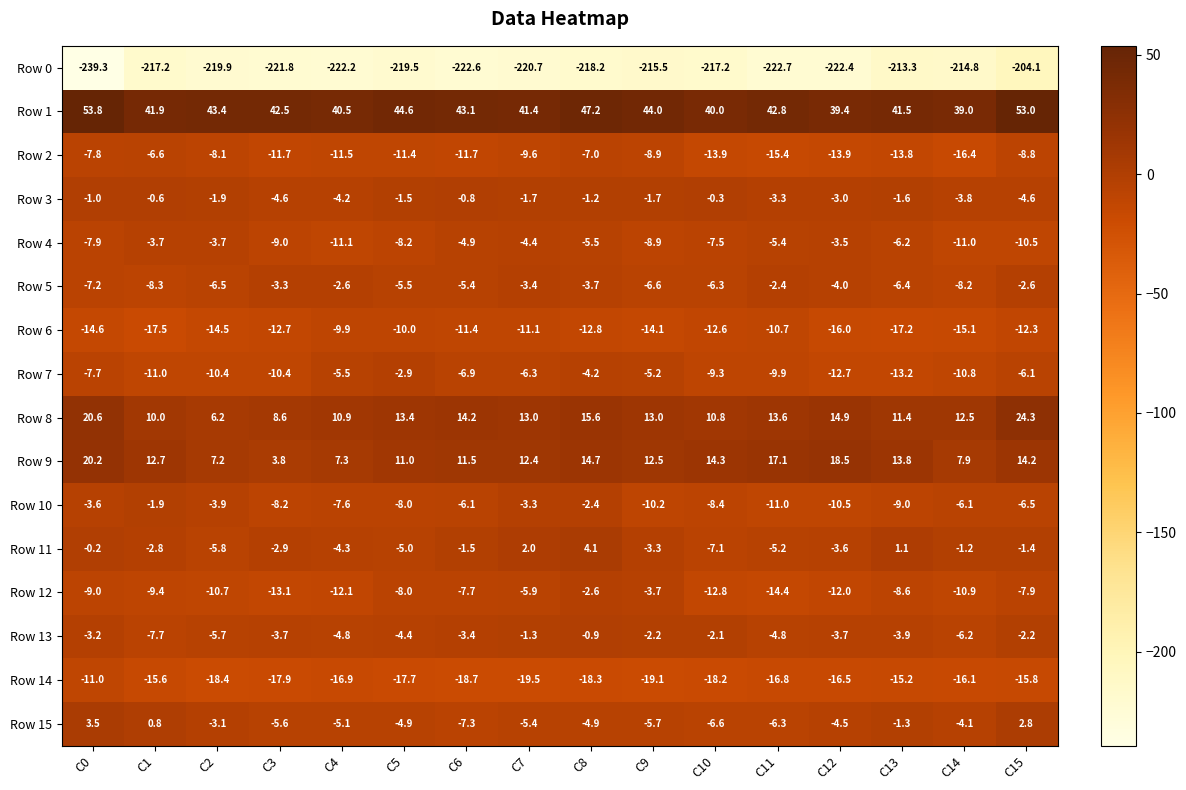

True or false: Row 6 has a value of -2.7 at C10.

False